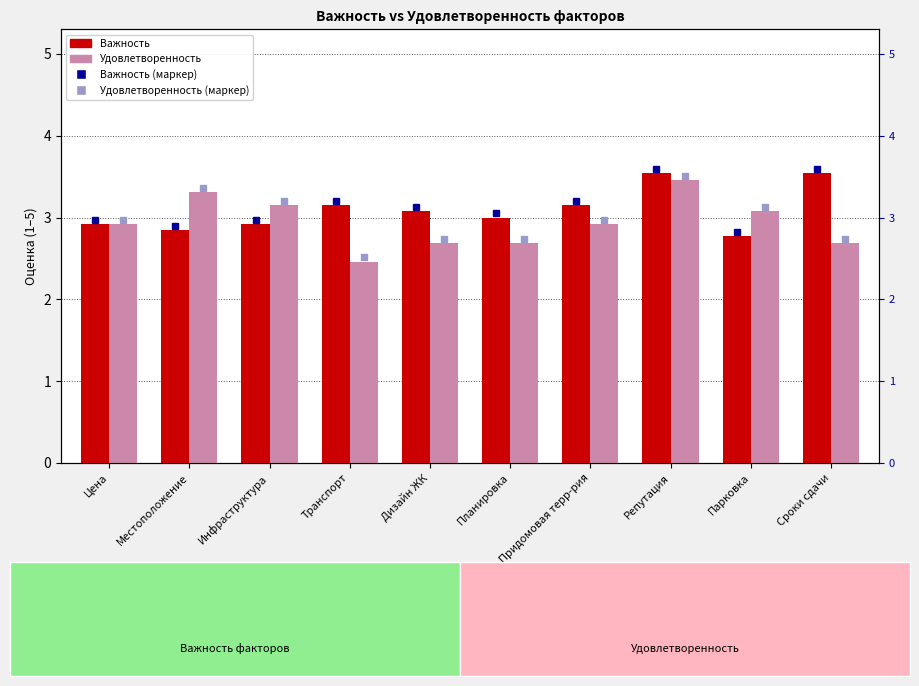

The value of Удовлетворенность at Цена is 5.0. True or false?

False